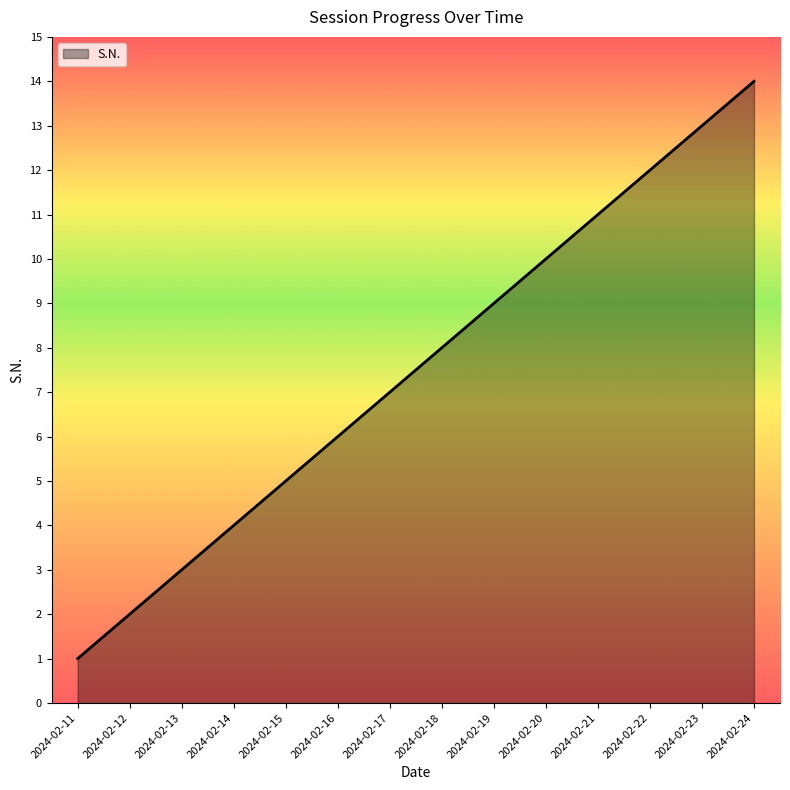

Reading left to right, transcribe all the data shown in this chart.

2024-02-11=1	2024-02-12=2	2024-02-13=3	2024-02-14=4	2024-02-15=5	2024-02-16=6	2024-02-17=7	2024-02-18=8	2024-02-19=9	2024-02-20=10	2024-02-21=11	2024-02-22=12	2024-02-23=13	2024-02-24=14